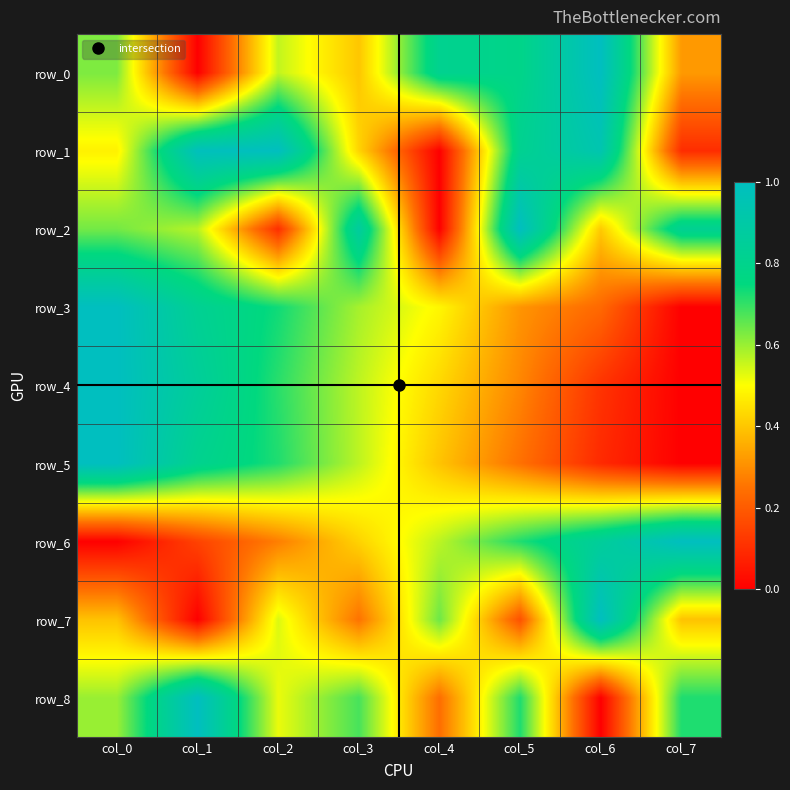

Which series has the largest total across all categories?

row_1